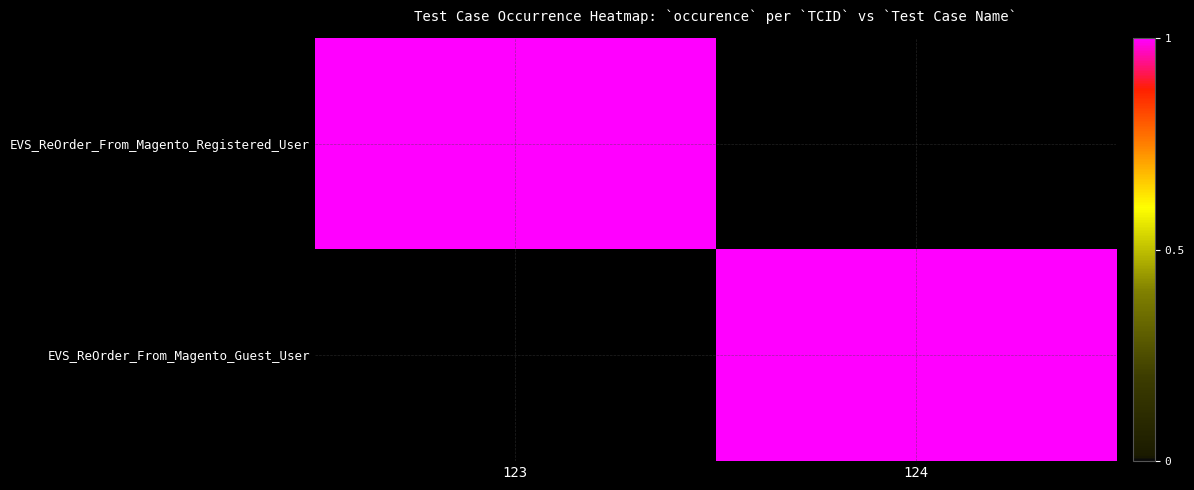

List the series in order of their peak value, lowest first.

EVS_ReOrder_From_Magento_Registered_User, EVS_ReOrder_From_Magento_Guest_User